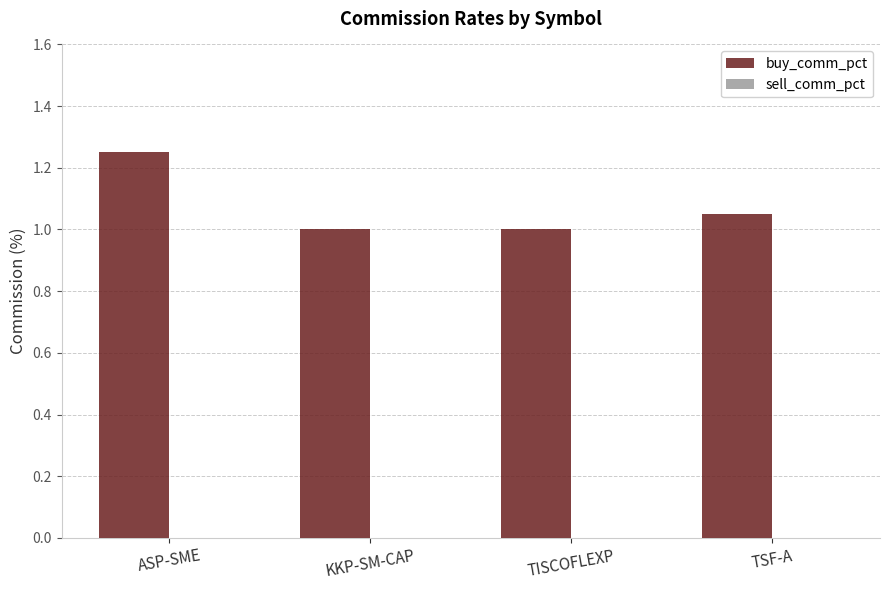

Between TISCOFLEXP and ASP-SME, which is larger?

ASP-SME